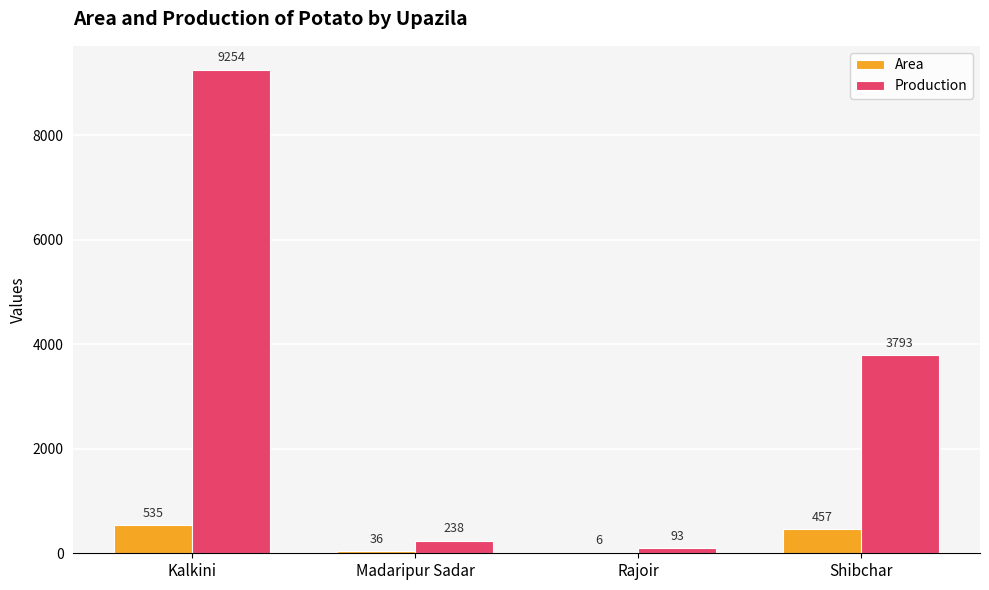

What are all the series names shown in the legend?

Area, Production